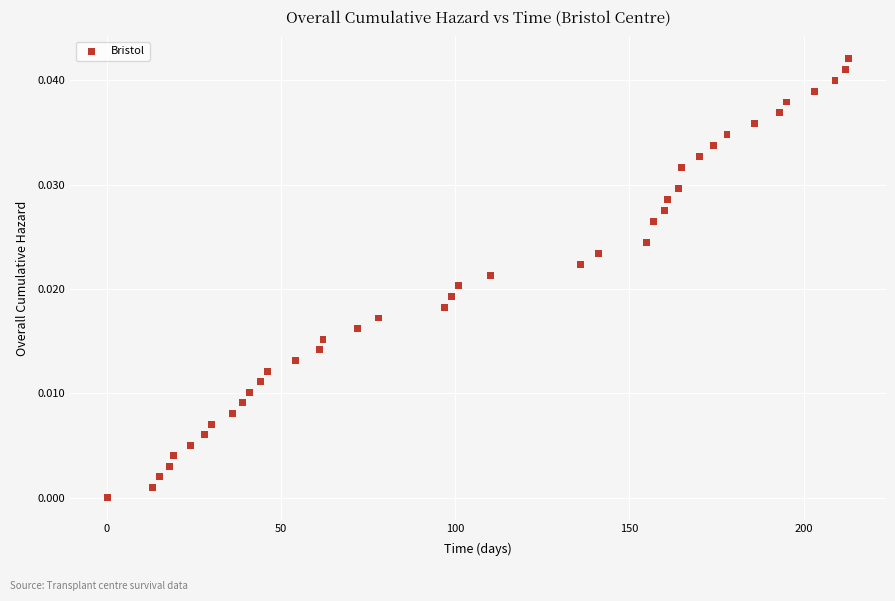

What is the range of X values (max minus min)?

213.0